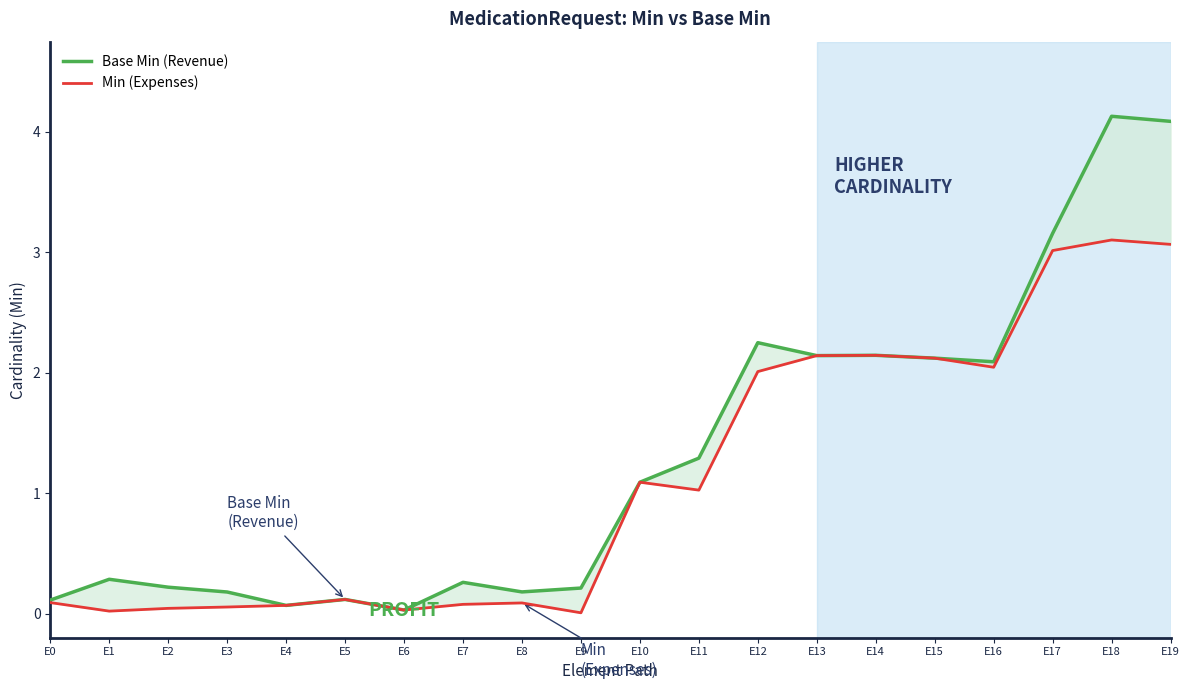

True or false: Min (Expenses) and Base Min (Revenue) cross at least once.

False